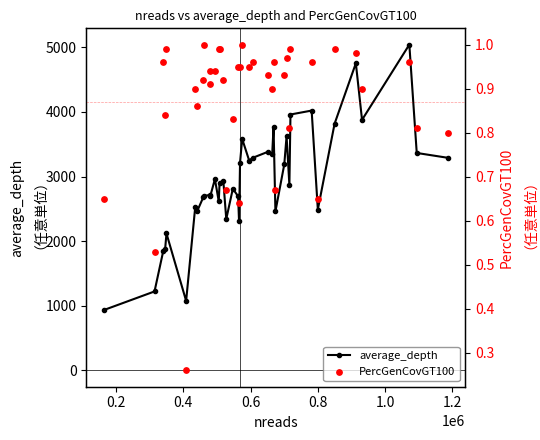

Which series has the largest total across all categories?

average_depth